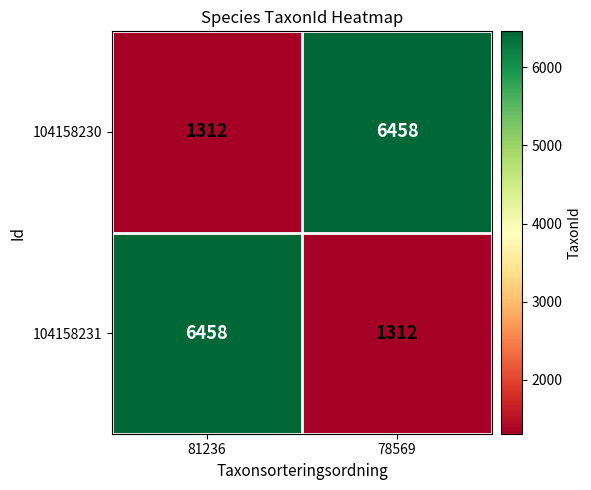

Reading left to right, what are all the values shown in this chart?

104158230: 81236=1312	78569=6458
104158231: 81236=6458	78569=1312